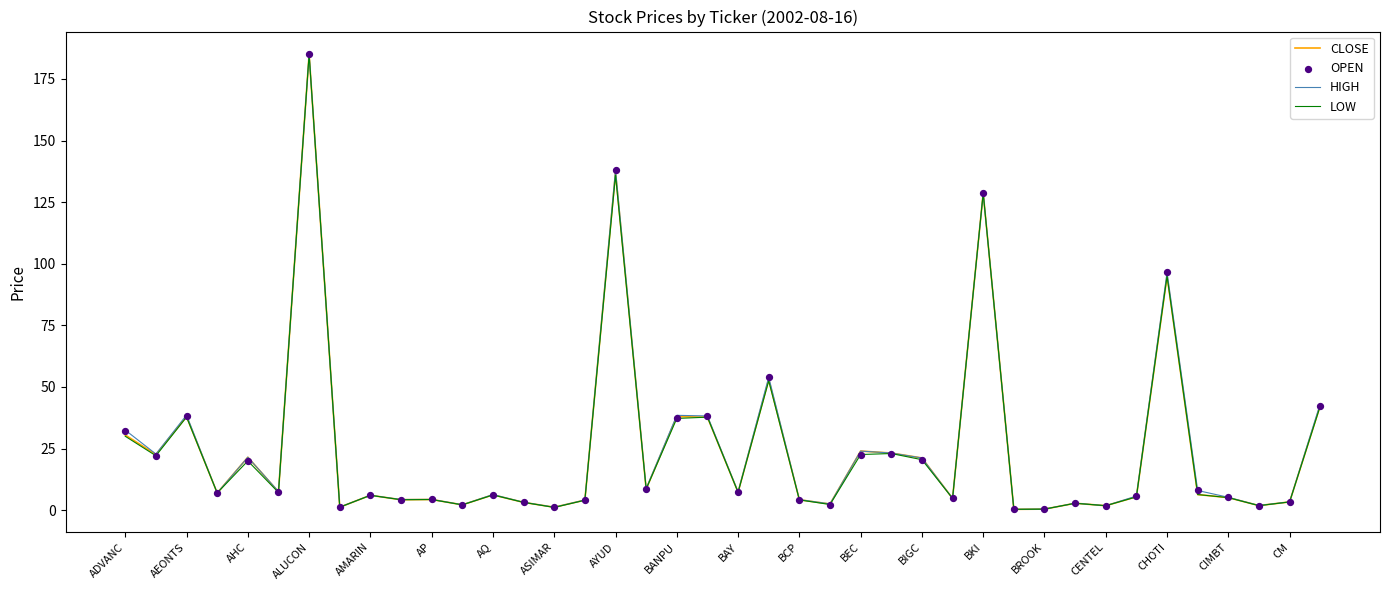

Which series has the largest Y range (max minus min)?

CLOSE